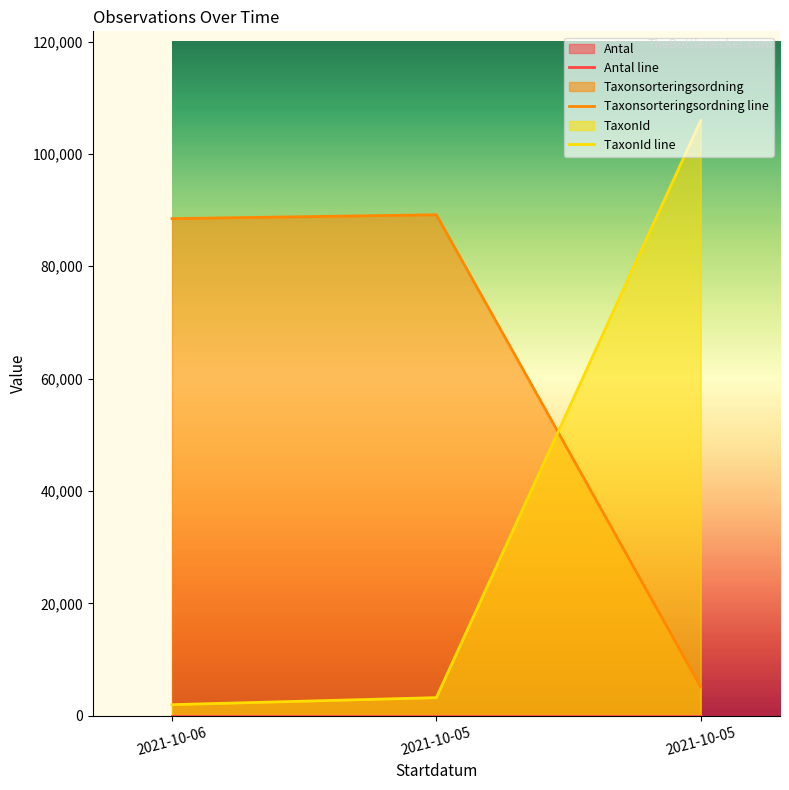

True or false: Taxonsorteringsordning line has a value of 20393 at 2021-10-06.

False